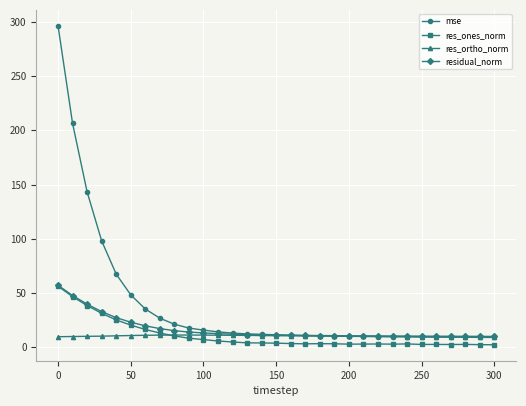

What is the maximum value shown in the chart?

296.4